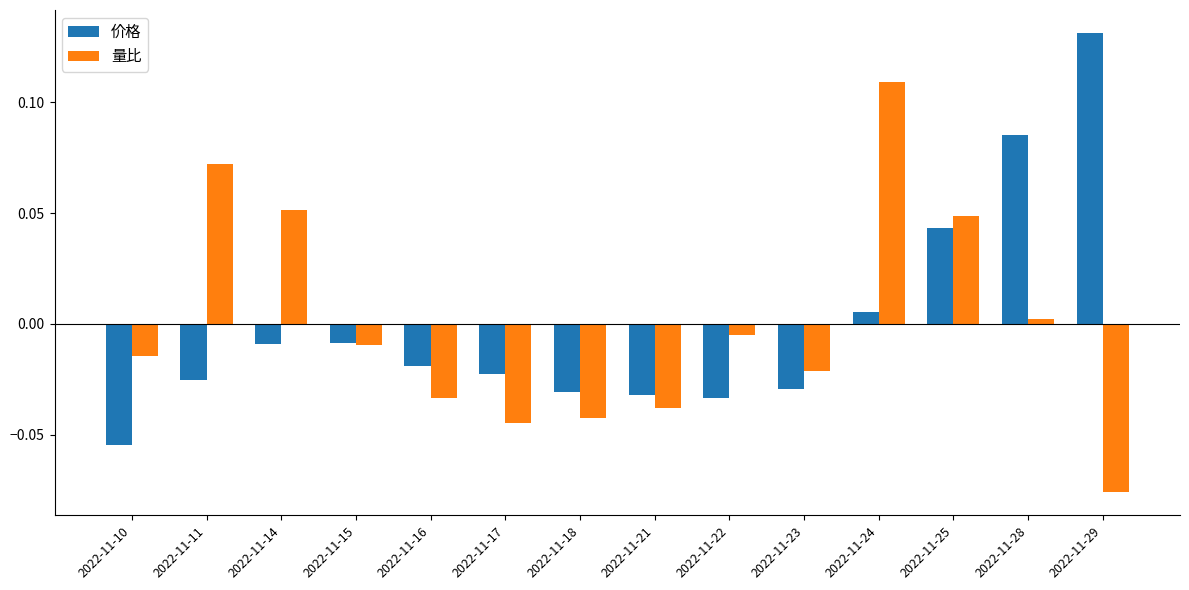

Which category has the highest value in the 量比 series?

2022-11-24